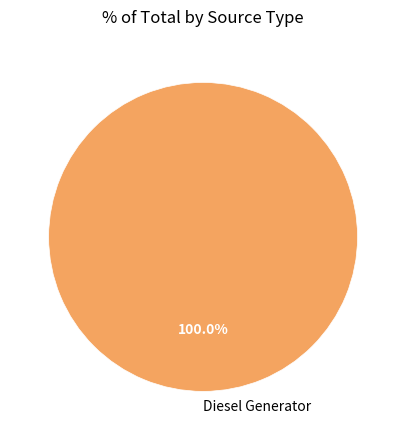

Is Diesel Generator the majority of the pie?

Yes